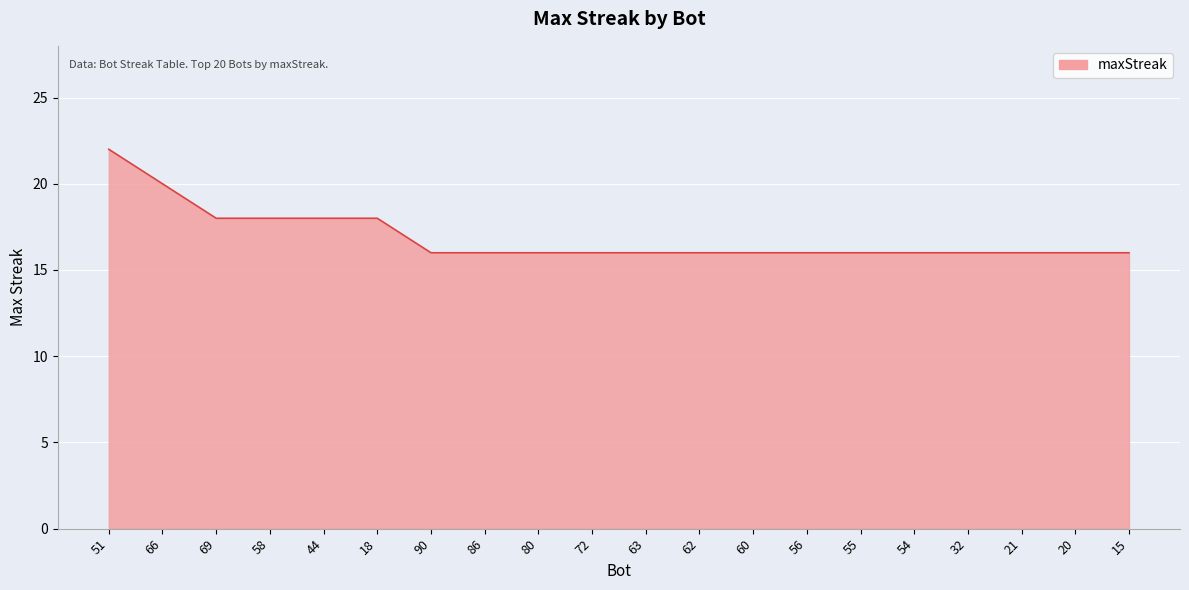

Approximately how many times larger is the value at 62 compared to 69?

0.9